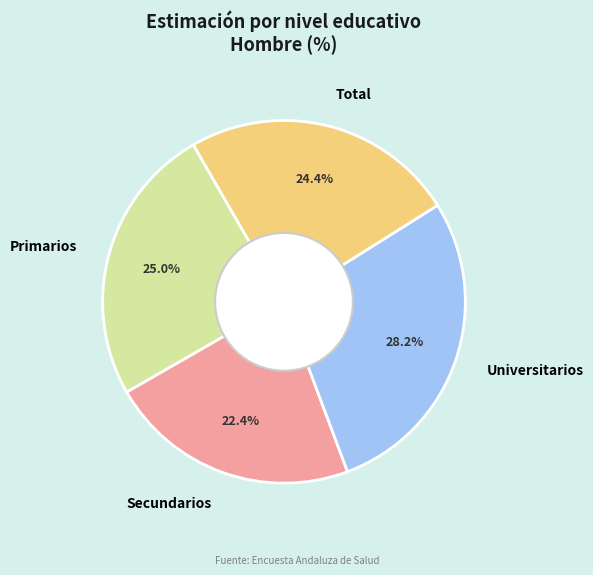

Rank the categories by value from lowest to highest.

Secundarios, Total, Primarios, Universitarios